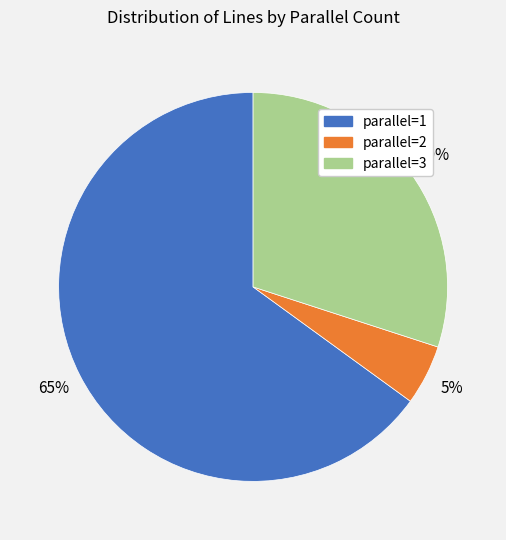

Is there any slice that represents more than half of the pie?

Yes